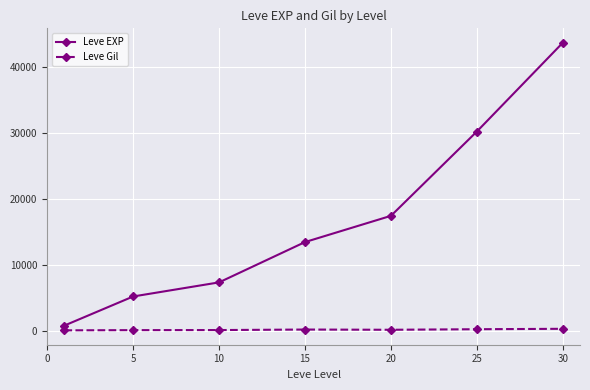

What is the greatest value displayed?

43730.0